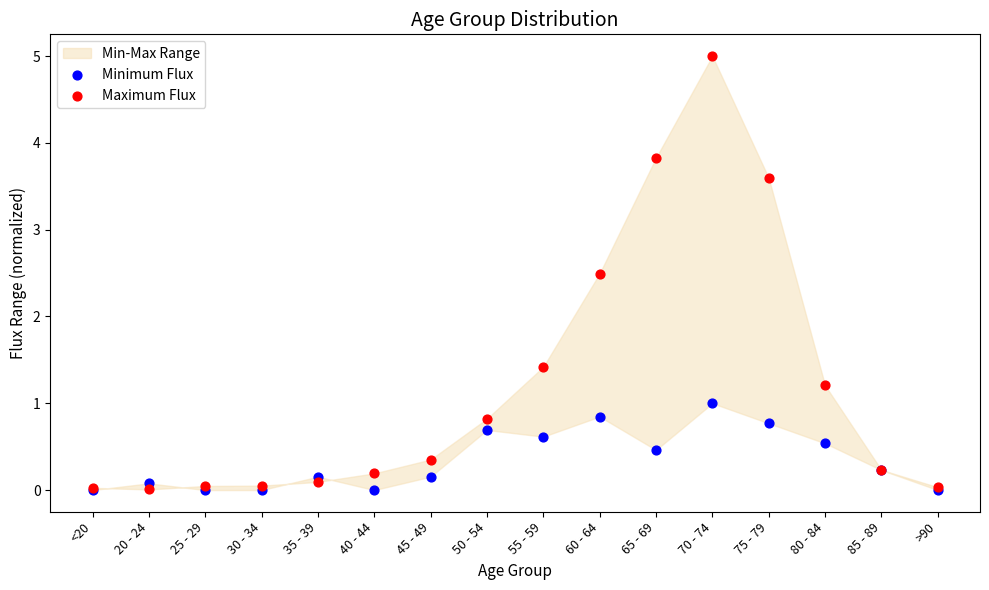

Which series contains the highest Y value?

Maximum Flux